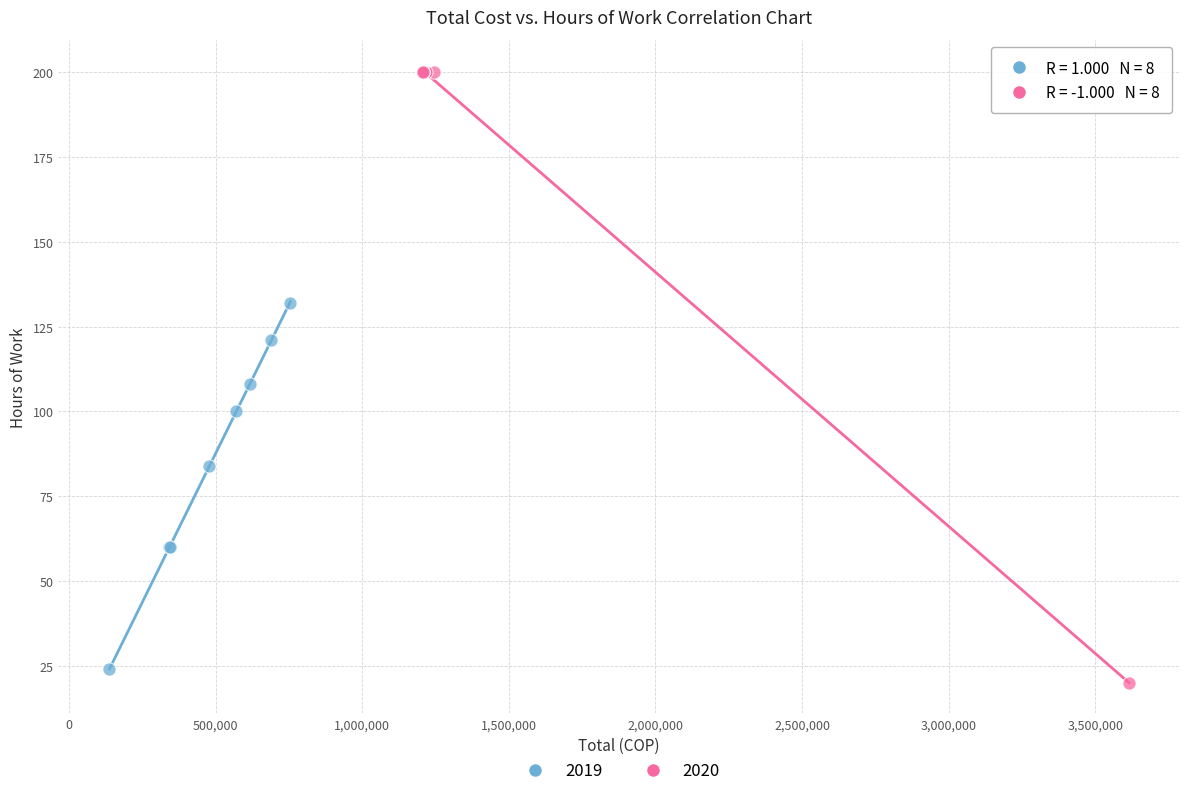

Which series reaches the minimum Y coordinate?

2020